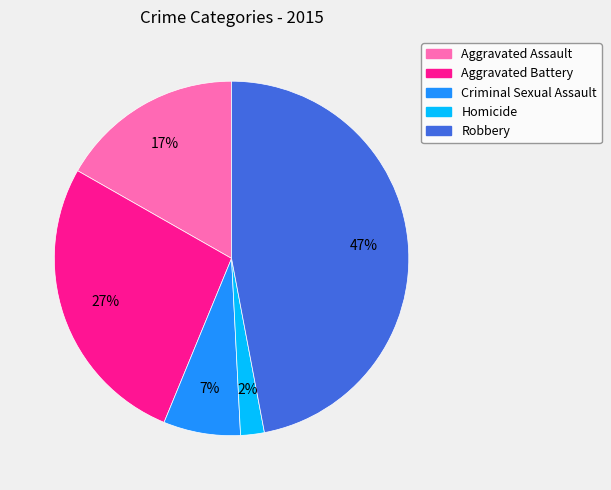

The Robbery slice represents 59% of the pie. True or false?

False